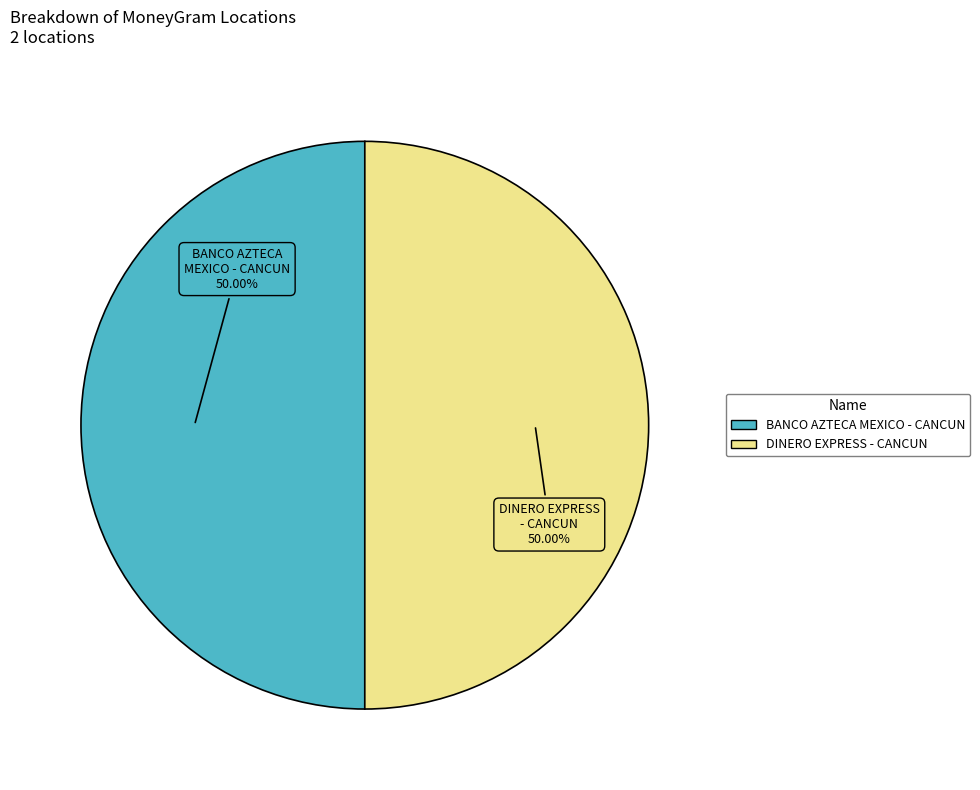

Do DINERO EXPRESS - CANCUN and BANCO AZTECA MEXICO - CANCUN together represent more than half of the pie?

Yes